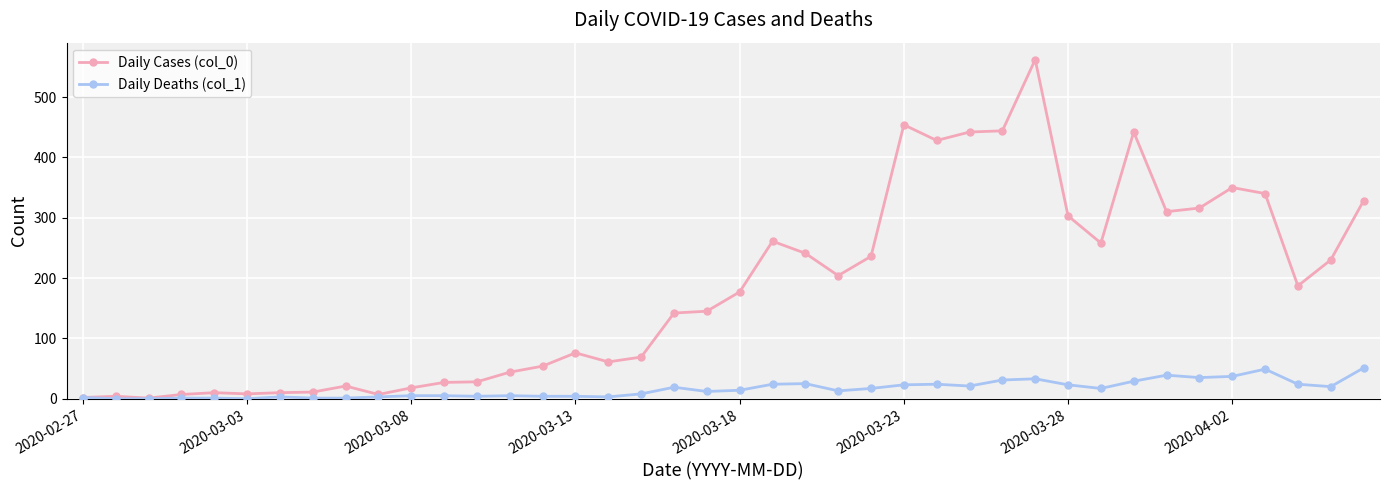

Rank the series by their maximum value, from highest to lowest.

Daily Cases (col_0), Daily Deaths (col_1)